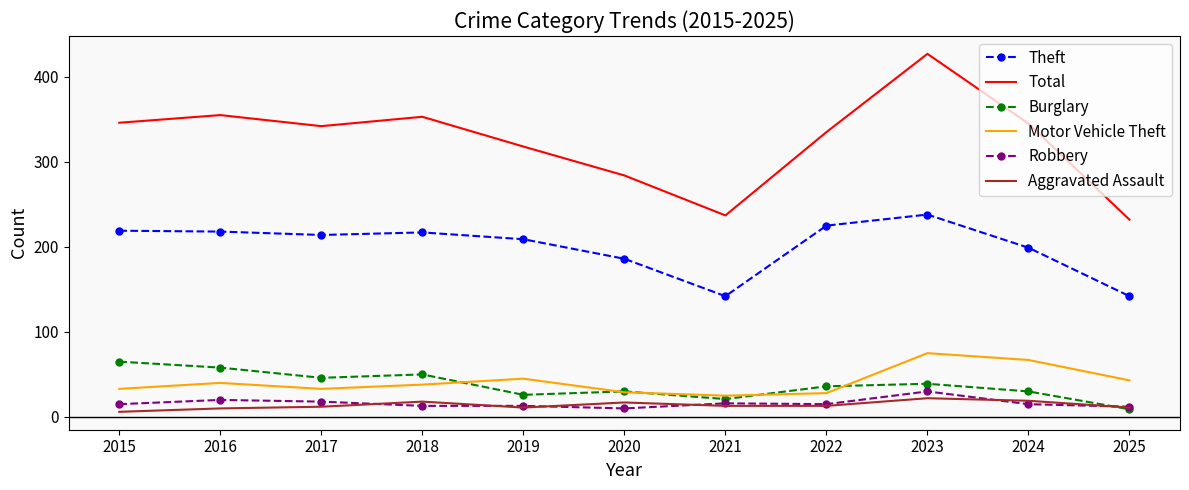

Is the value of Total at 2015 greater than the value of Burglary at 2024?

Yes